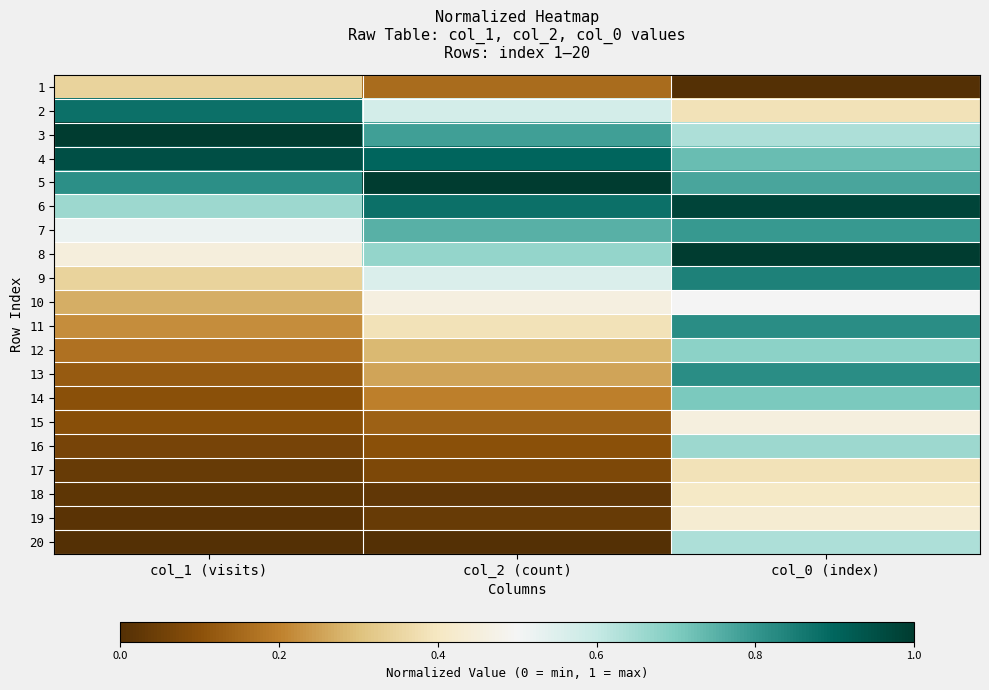

What is the maximum value shown in the chart?

1.0